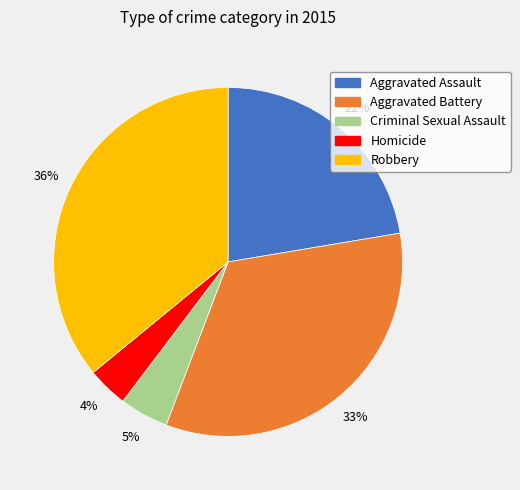

Is the sum of Robbery and Criminal Sexual Assault greater than half?

No